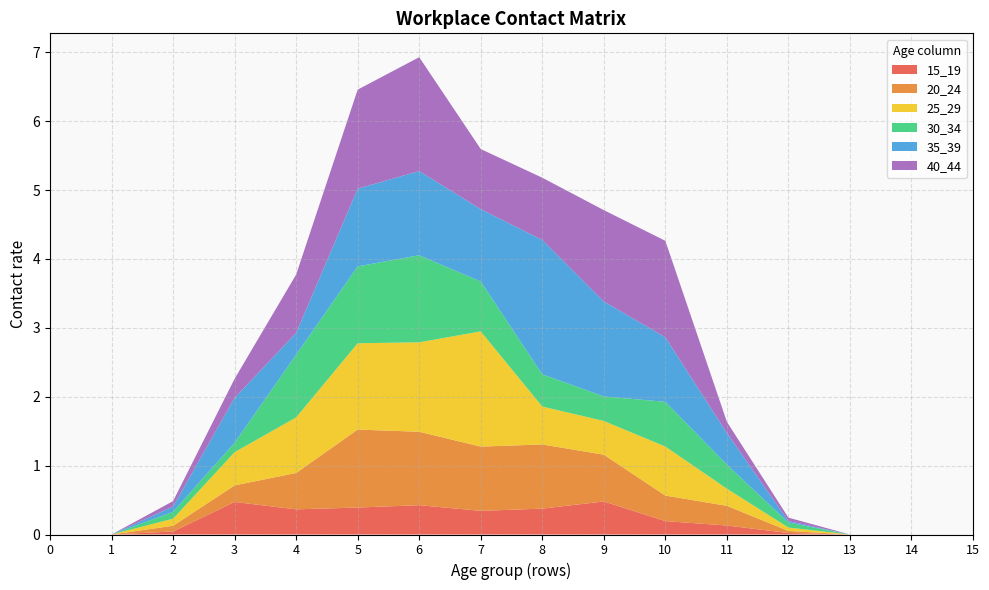

Reading left to right, what are all the values shown in this chart?

15_19: 0.0	0.0	0.0	0.5	0.4	0.4	0.4	0.3	0.4	0.5	0.2	0.1	0.0	0.0	0.0	0.0
20_24: 0.0	0.0	0.1	0.2	0.5	1.1	1.1	0.9	0.9	0.7	0.4	0.3	0.0	0.0	0.0	0.0
25_29: 0.0	0.0	0.1	0.5	0.8	1.3	1.3	1.7	0.6	0.5	0.7	0.2	0.0	0.0	0.0	0.0
30_34: 0.0	0.0	0.1	0.1	0.9	1.1	1.3	0.7	0.5	0.4	0.6	0.3	0.1	0.0	0.0	0.0
35_39: 0.0	0.0	0.1	0.7	0.3	1.1	1.2	1.1	2.0	1.4	0.9	0.5	0.0	0.0	0.0	0.0
40_44: 0.0	0.0	0.1	0.3	0.8	1.4	1.7	0.9	0.9	1.3	1.4	0.2	0.0	0.0	0.0	0.0